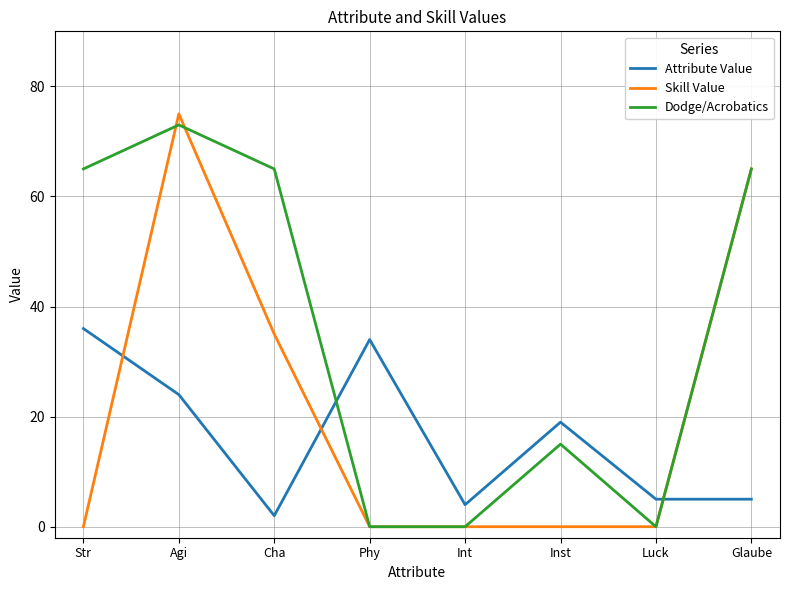

At which category is the sum across all series the highest?

Agi